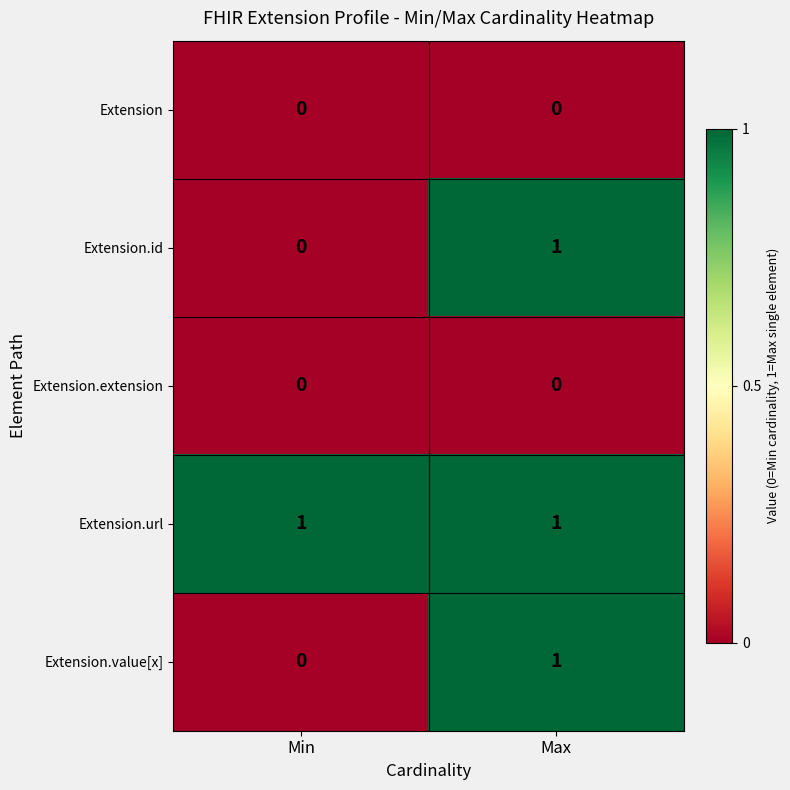

At which label is Extension.id closest to 0?

Min